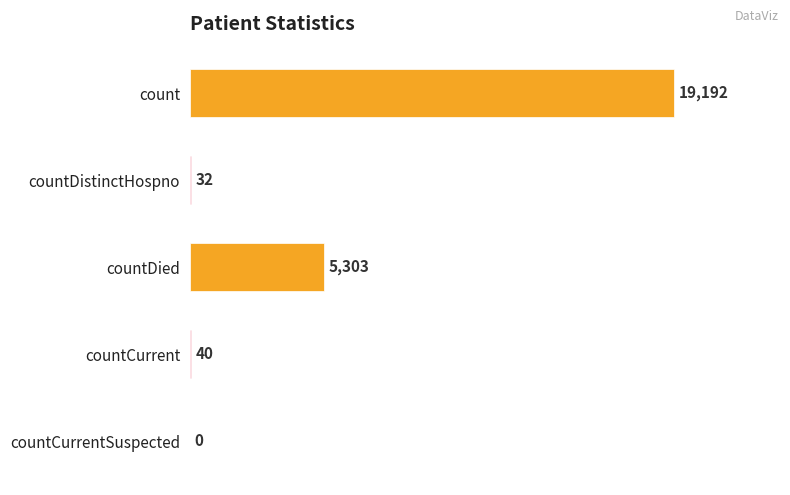

How many values are above zero?

4